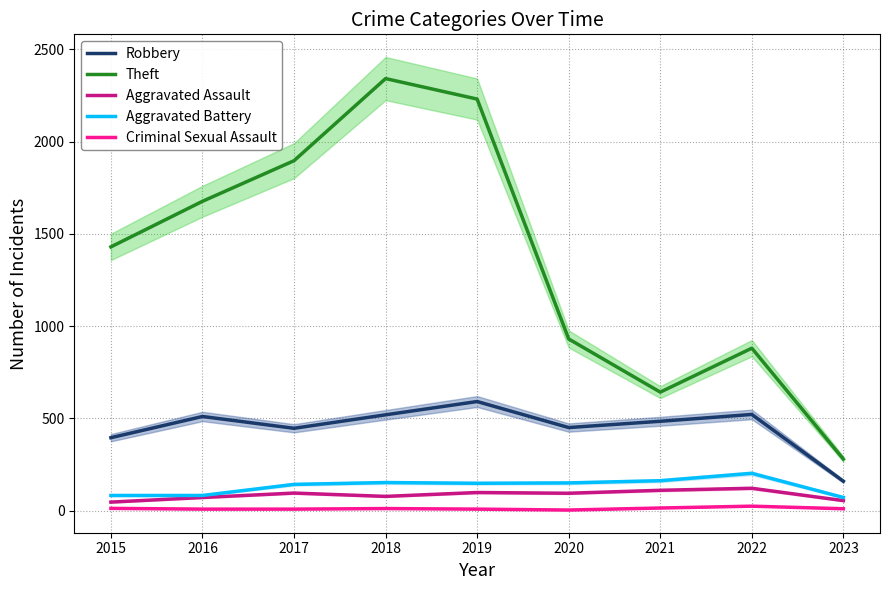

True or false: Aggravated Battery has more than 0 points higher than both neighbors.

True